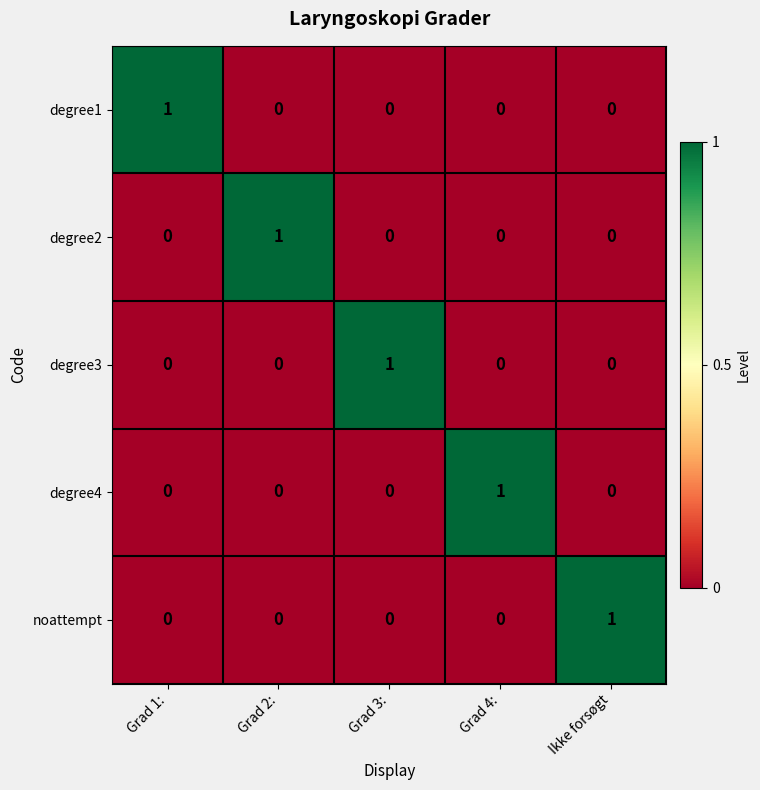

The degree4 series shows 1 at Grad 4:. True or false?

True